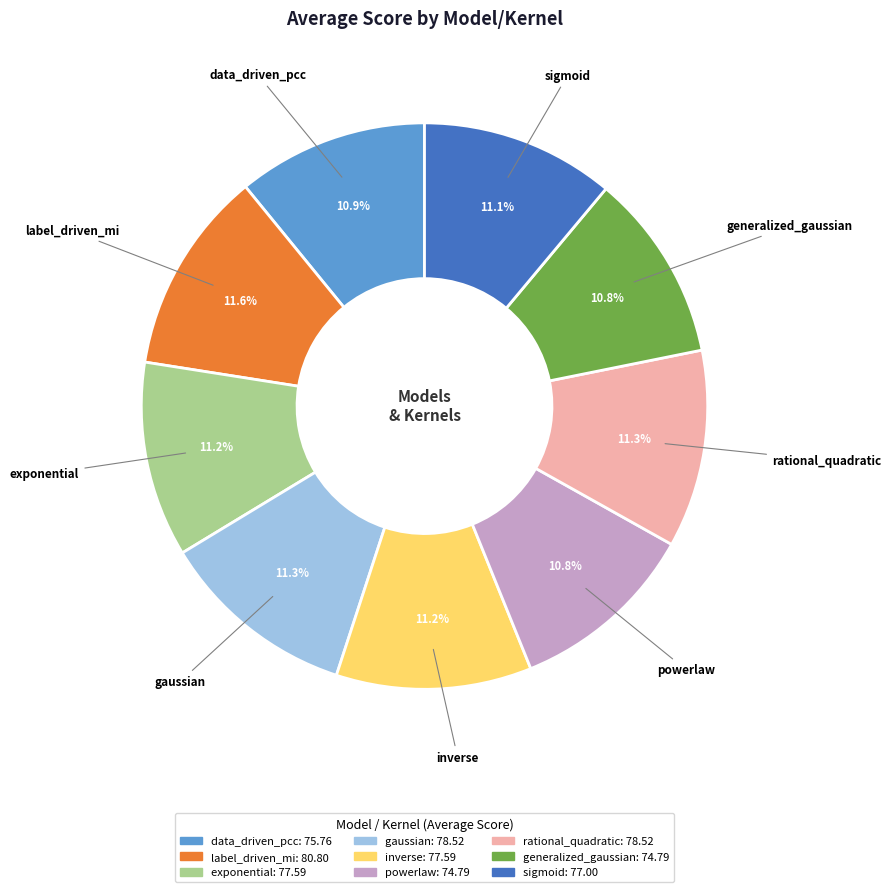

Is it true that rational_quadratic is 1% of the pie?

False